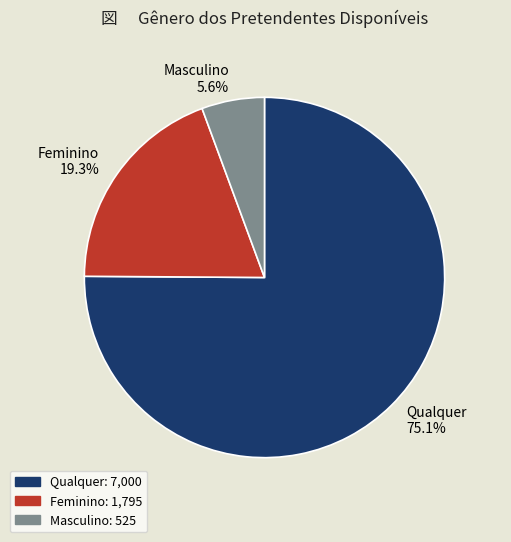

How many segments does this pie chart have?

3